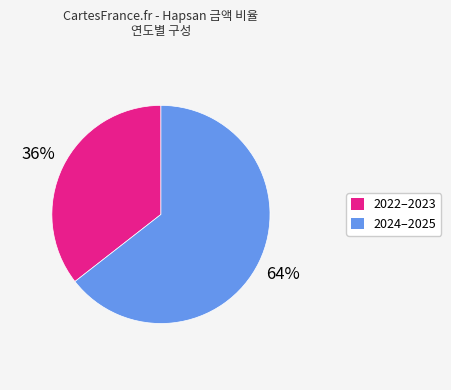

Is there a majority slice in this chart?

Yes